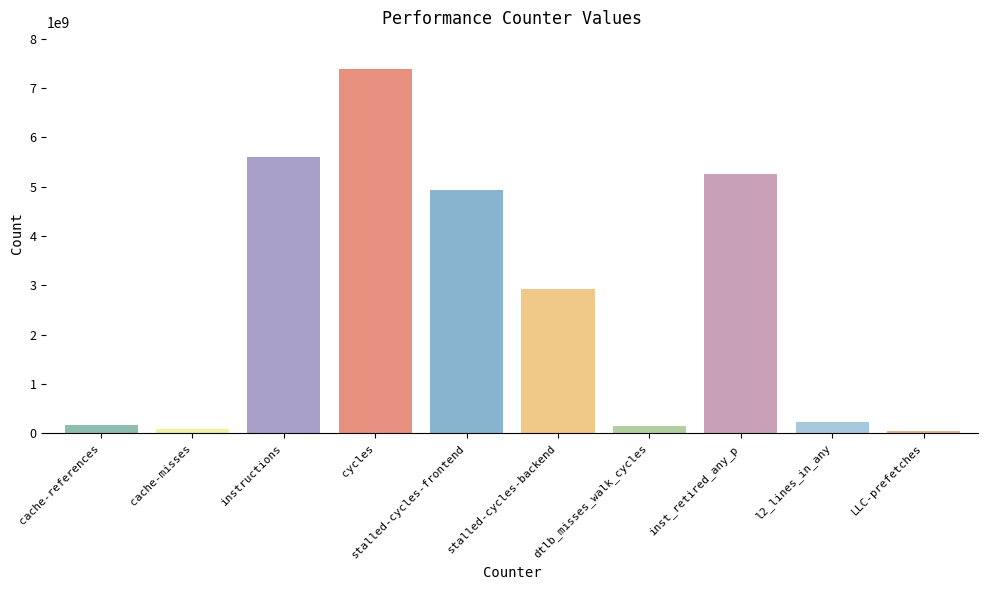

What is the sum of all values?

26775325625